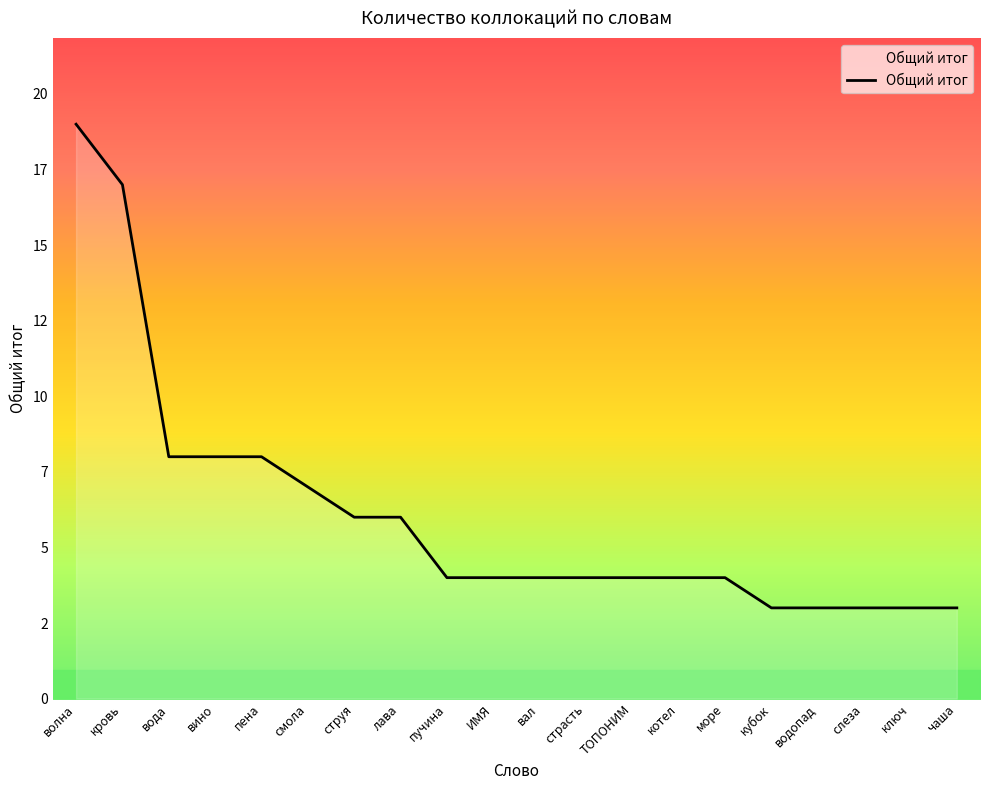

Is it true that the value at ИМЯ is 5?

False